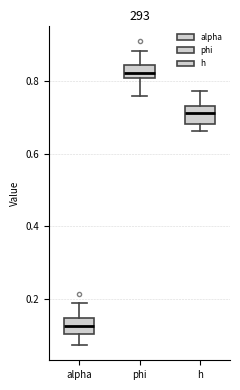

Which box has the lowest median line?

alpha